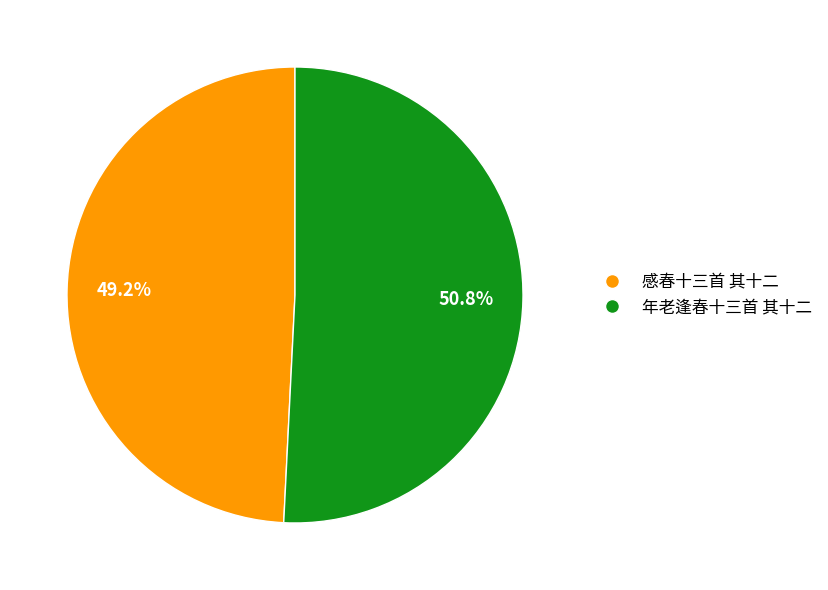

To the nearest percent, what percentage of the pie is 感春十三首 其十二?

49%